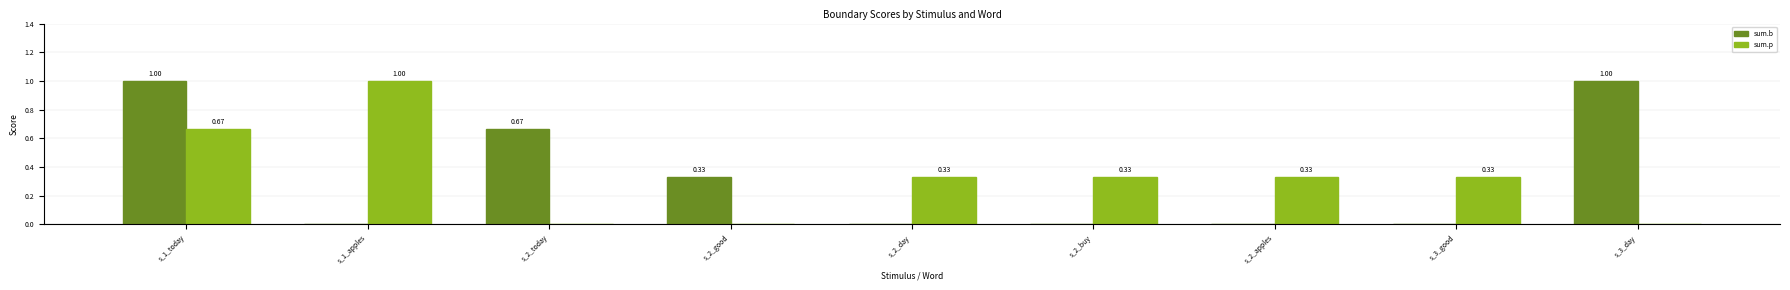

What is the sum of all sum.b values?

3.0